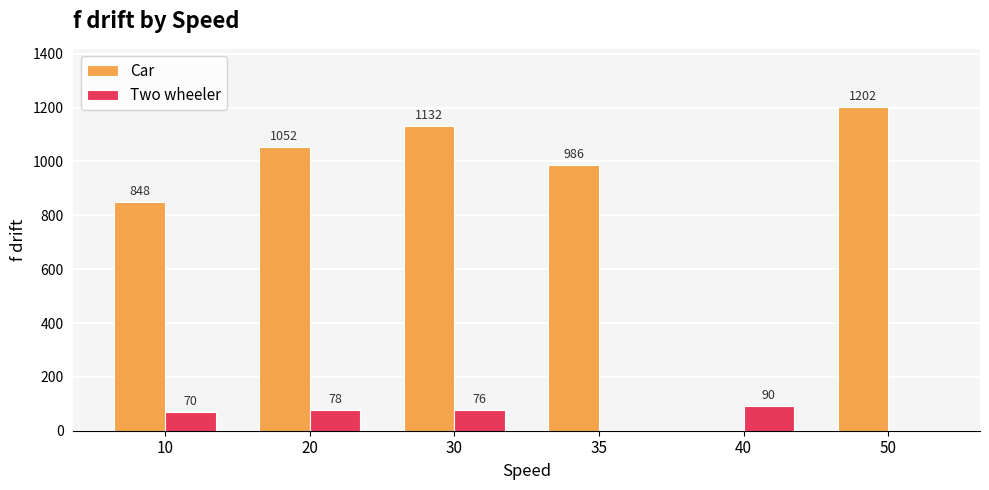

Reading left to right, list all the values displayed in this chart.

Car: 848	1052	1132	986	0	1202
Two wheeler: 70	78	76	0	90	0